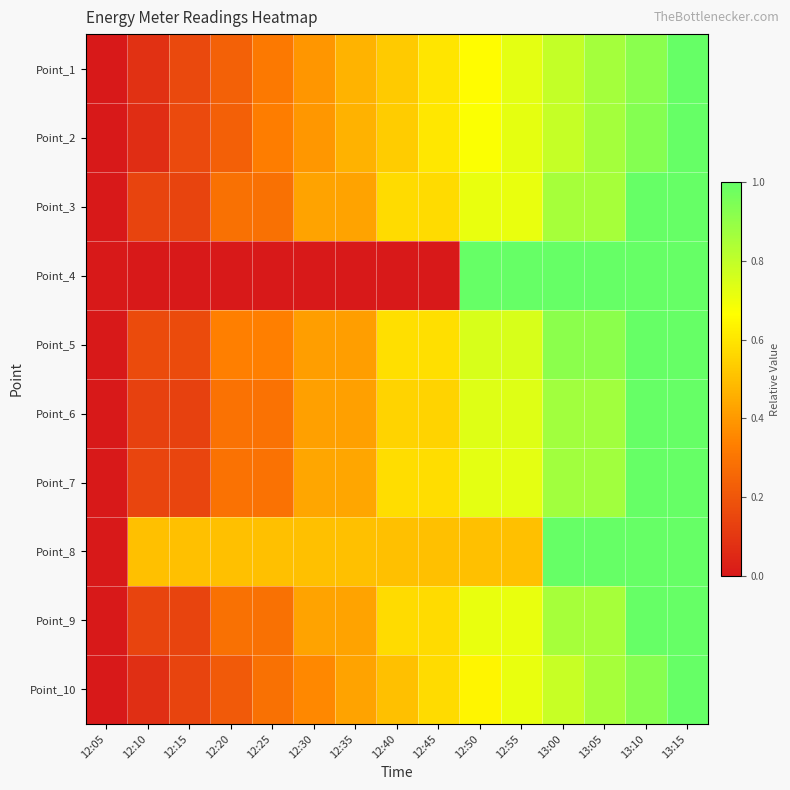

Reading left to right, what are all the values shown in this chart?

Point_1: 12:05=0.0	12:10=0.1	12:15=0.2	12:20=0.2	12:25=0.3	12:30=0.4	12:35=0.5	12:40=0.5	12:45=0.6	12:50=0.7	12:55=0.7	13:00=0.8	13:05=0.9	13:10=0.9	13:15=1.0
Point_2: 12:05=0.0	12:10=0.1	12:15=0.2	12:20=0.2	12:25=0.3	12:30=0.4	12:35=0.5	12:40=0.5	12:45=0.6	12:50=0.7	12:55=0.7	13:00=0.8	13:05=0.9	13:10=0.9	13:15=1.0
Point_3: 12:05=0.0	12:10=0.1	12:15=0.1	12:20=0.3	12:25=0.3	12:30=0.4	12:35=0.4	12:40=0.6	12:45=0.6	12:50=0.7	12:55=0.7	13:00=0.9	13:05=0.9	13:10=1.0	13:15=1.0
Point_4: 12:05=0.0	12:10=0.0	12:15=0.0	12:20=0.0	12:25=0.0	12:30=0.0	12:35=0.0	12:40=0.0	12:45=0.0	12:50=1.0	12:55=1.0	13:00=1.0	13:05=1.0	13:10=1.0	13:15=1.0
Point_5: 12:05=0.0	12:10=0.2	12:15=0.2	12:20=0.3	12:25=0.3	12:30=0.4	12:35=0.4	12:40=0.6	12:45=0.6	12:50=0.8	12:55=0.8	13:00=0.9	13:05=0.9	13:10=1.0	13:15=1.0
Point_6: 12:05=0.0	12:10=0.1	12:15=0.1	12:20=0.3	12:25=0.3	12:30=0.4	12:35=0.4	12:40=0.6	12:45=0.6	12:50=0.7	12:55=0.7	13:00=0.9	13:05=0.9	13:10=1.0	13:15=1.0
Point_7: 12:05=0.0	12:10=0.1	12:15=0.1	12:20=0.3	12:25=0.3	12:30=0.4	12:35=0.4	12:40=0.6	12:45=0.6	12:50=0.7	12:55=0.7	13:00=0.9	13:05=0.9	13:10=1.0	13:15=1.0
Point_8: 12:05=0.0	12:10=0.5	12:15=0.5	12:20=0.5	12:25=0.5	12:30=0.5	12:35=0.5	12:40=0.5	12:45=0.5	12:50=0.5	12:55=0.5	13:00=1.0	13:05=1.0	13:10=1.0	13:15=1.0
Point_9: 12:05=0.0	12:10=0.1	12:15=0.1	12:20=0.3	12:25=0.3	12:30=0.4	12:35=0.4	12:40=0.6	12:45=0.6	12:50=0.7	12:55=0.7	13:00=0.9	13:05=0.9	13:10=1.0	13:15=1.0
Point_10: 12:05=0.0	12:10=0.1	12:15=0.1	12:20=0.2	12:25=0.3	12:30=0.4	12:35=0.4	12:40=0.5	12:45=0.6	12:50=0.6	12:55=0.7	13:00=0.8	13:05=0.9	13:10=0.9	13:15=1.0